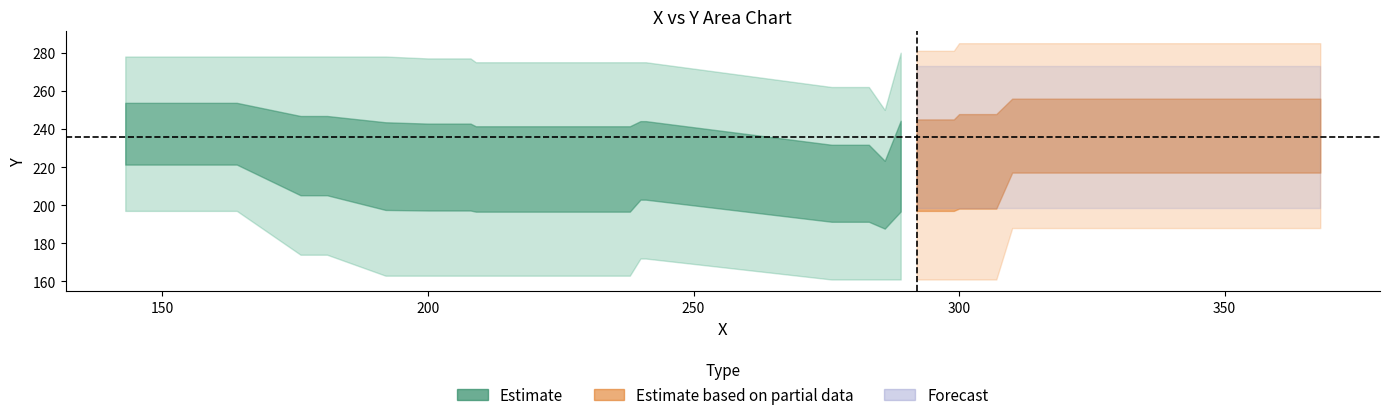

How many data points does each series have?

40